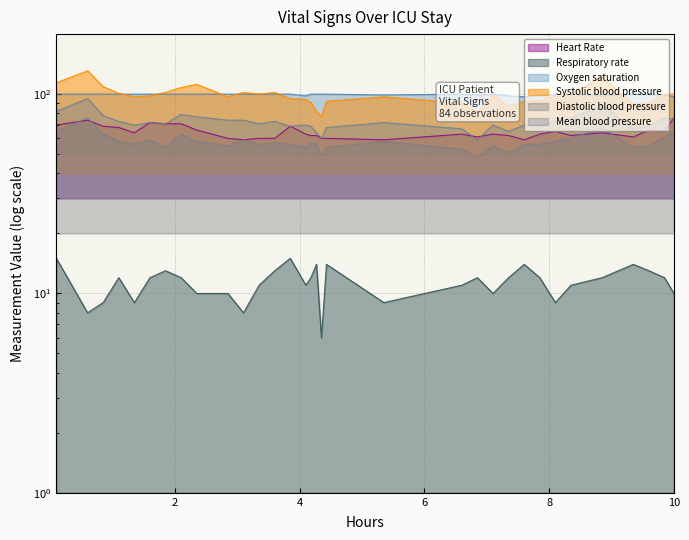

How many data points in Oxygen saturation are less than 100?

10